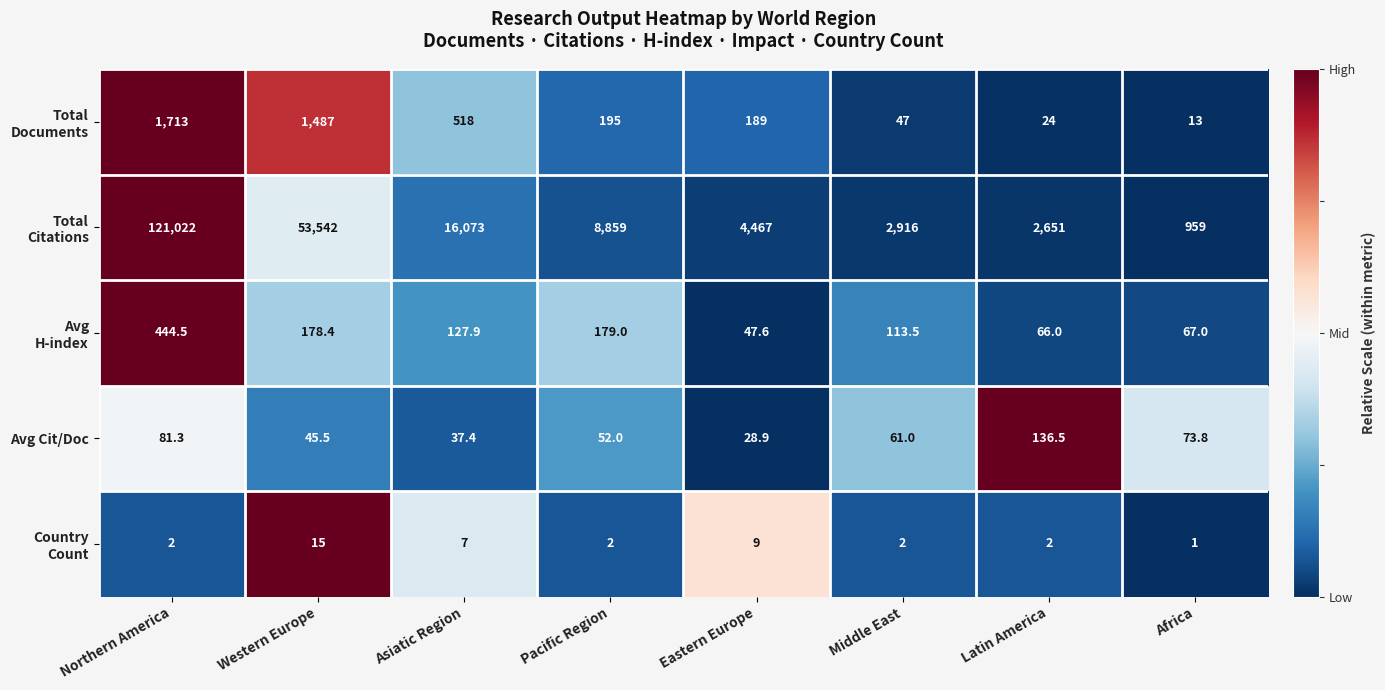

What is the difference between the Avg Cit/Doc values at Latin America and Africa?

62.7